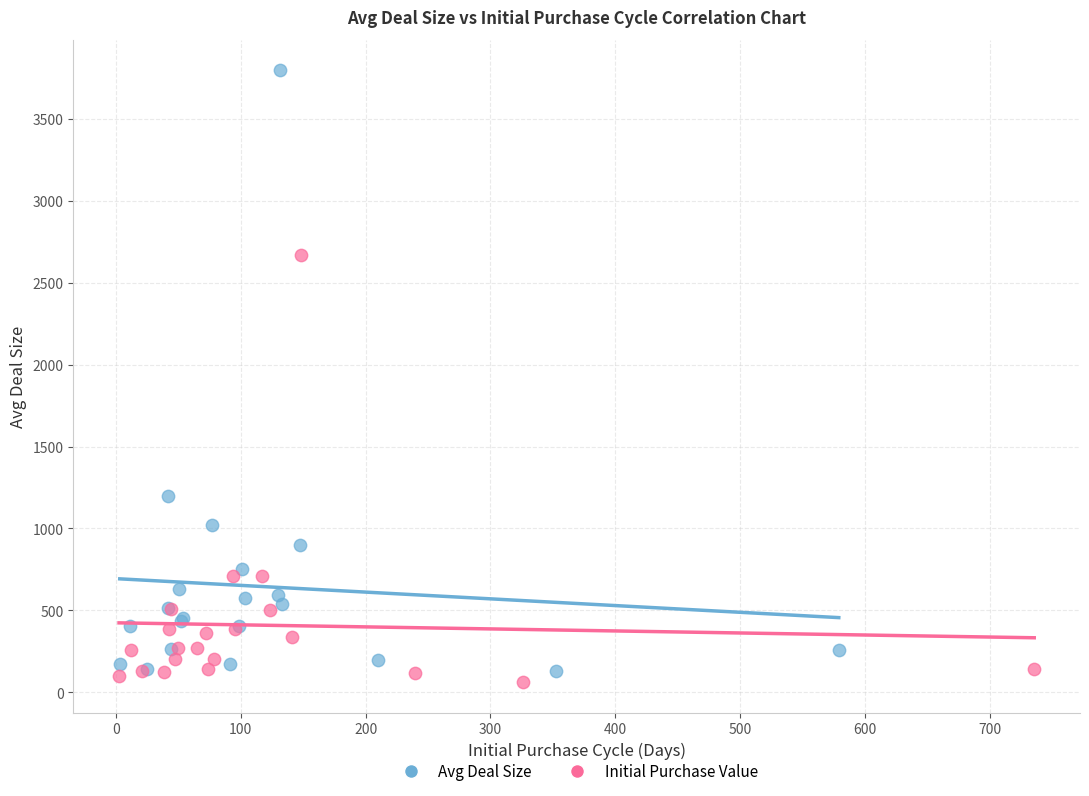

Which series has the largest Y range (max minus min)?

Avg Deal Size